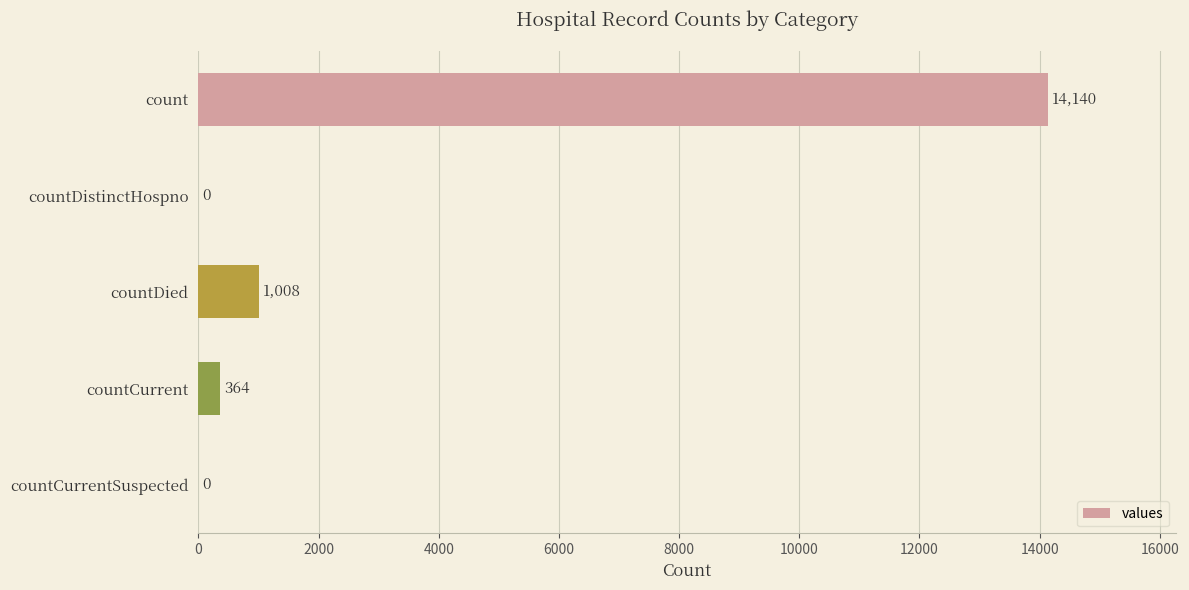

True or false: the data shows -4447 at countCurrentSuspected.

False